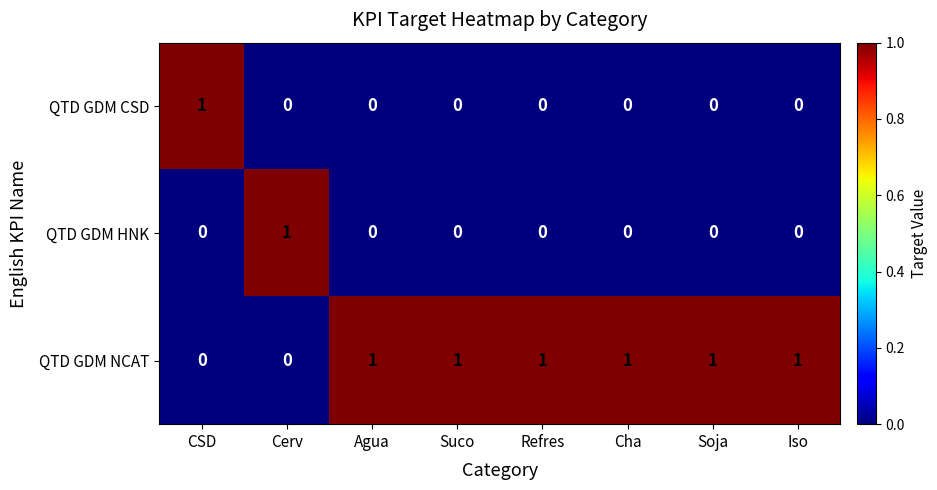

How many values in the QTD GDM HNK series exceed 0?

1